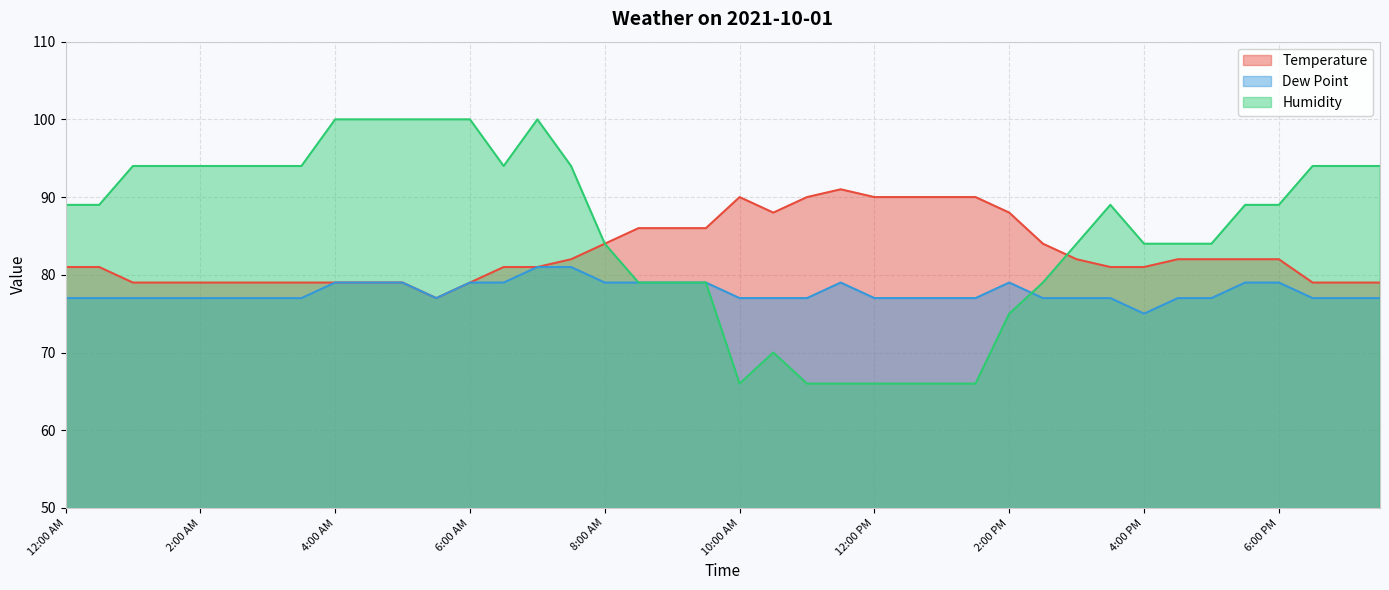

Is the value of Temperature at 6:30 AM greater than the value of Dew Point at 1:00 PM?

Yes